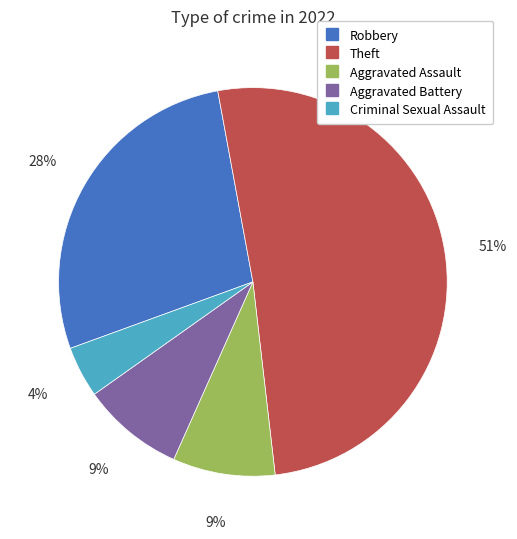

What percentage is the Aggravated Assault slice, to the nearest percent?

9%